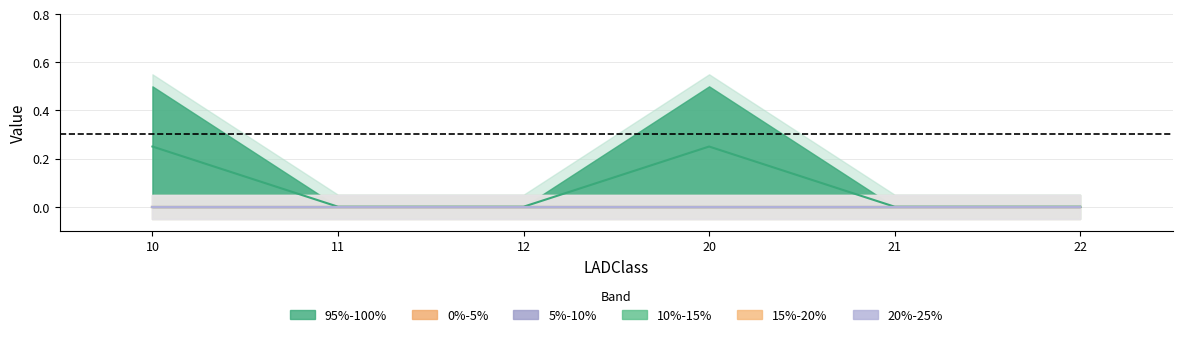

True or false: 20%-25% and 0%-5% intersect in this chart.

False